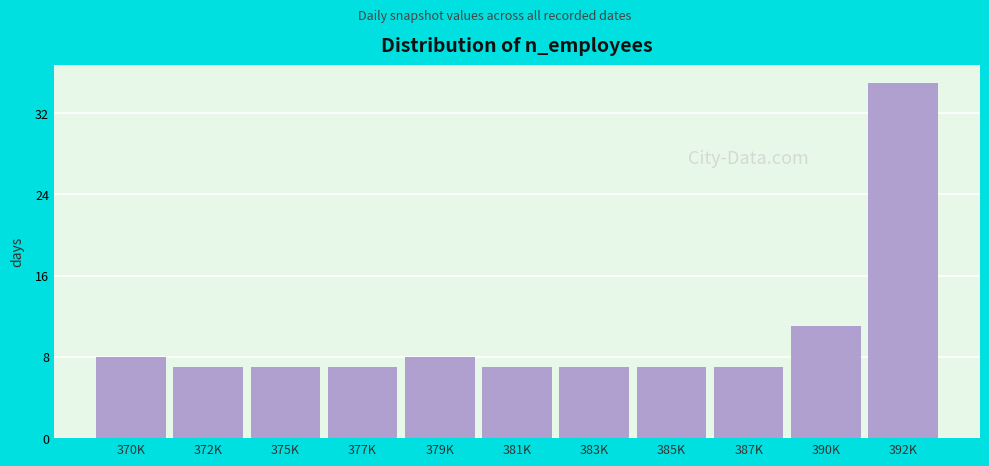

Reading left to right, list all the values displayed in this chart.

8	7	7	7	8	7	7	7	7	11	35